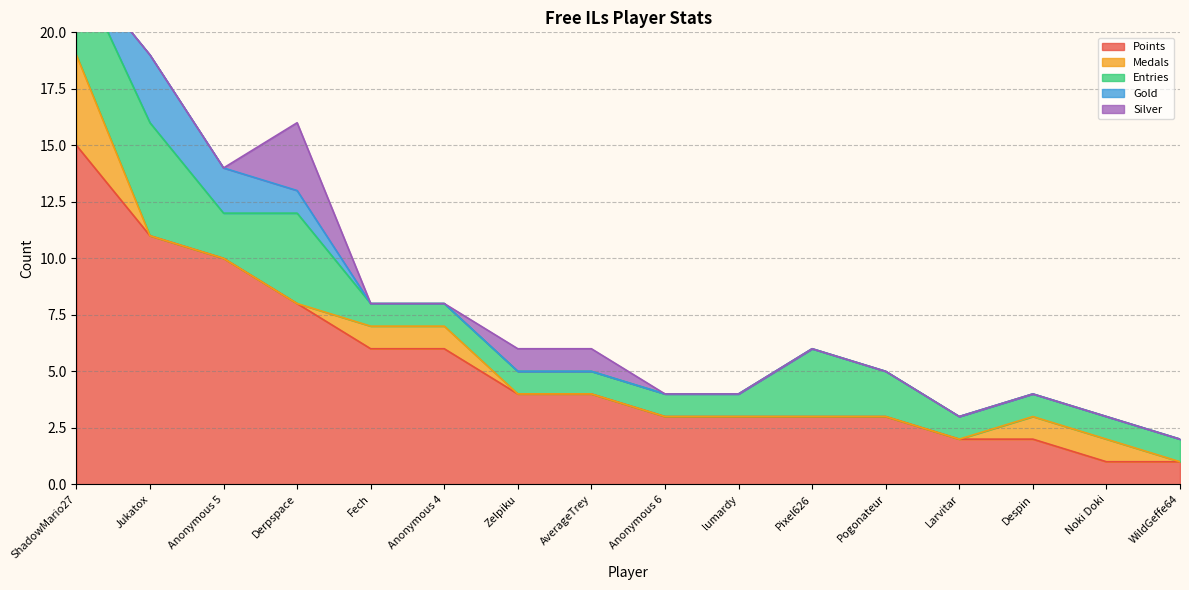

Which series has the largest total across all categories?

Points